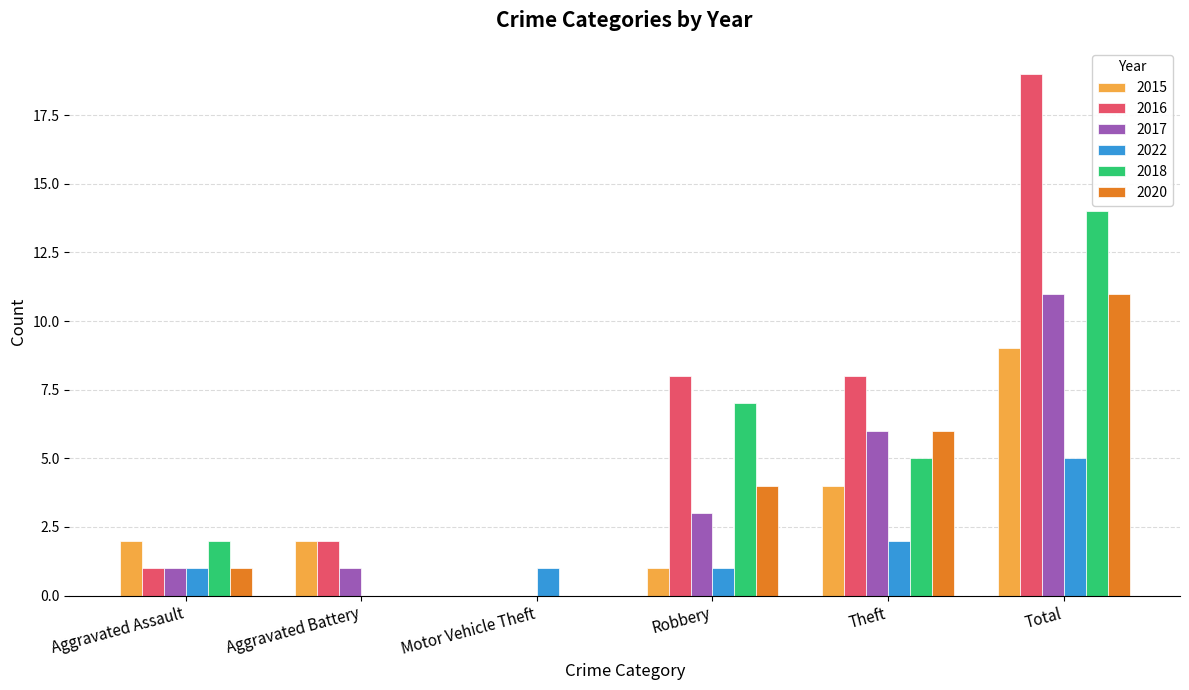

Which series has the largest total across all categories?

2016